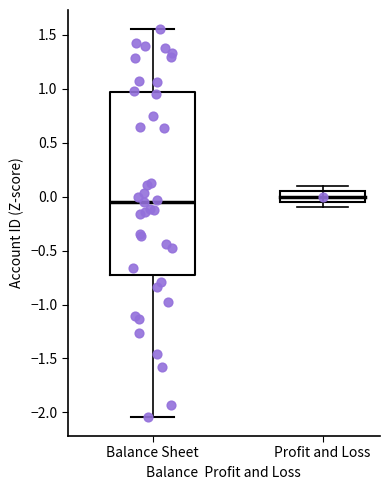

Read this box plot against the y-axis: the position of the median line, the range covered by the box, and the ends of both whiskers. The values are not printed on the chart, so give them approximately, as read against the axis.

median -0.05, box -0.75 to 0.95, whiskers -2.05 to 1.55